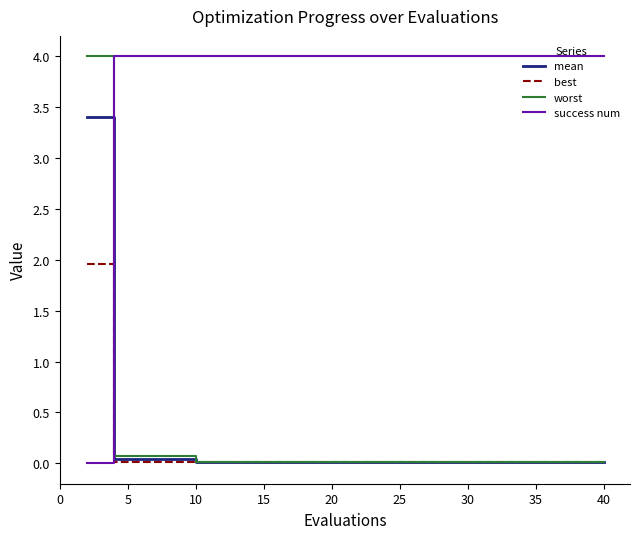

Which series has the largest total across all categories?

success num